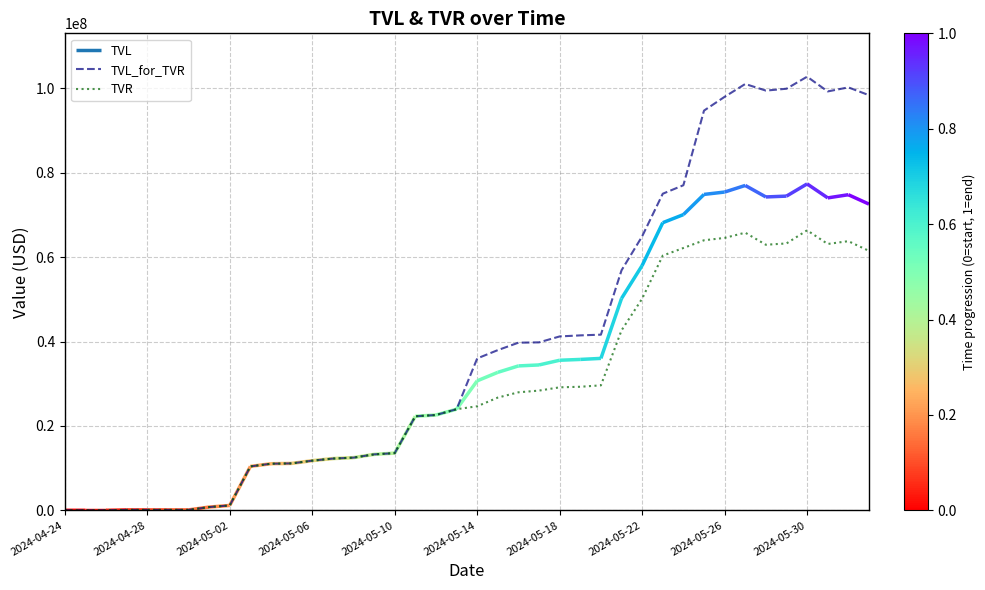

Is it true that TVR equals 13679892.1 at 37?

False